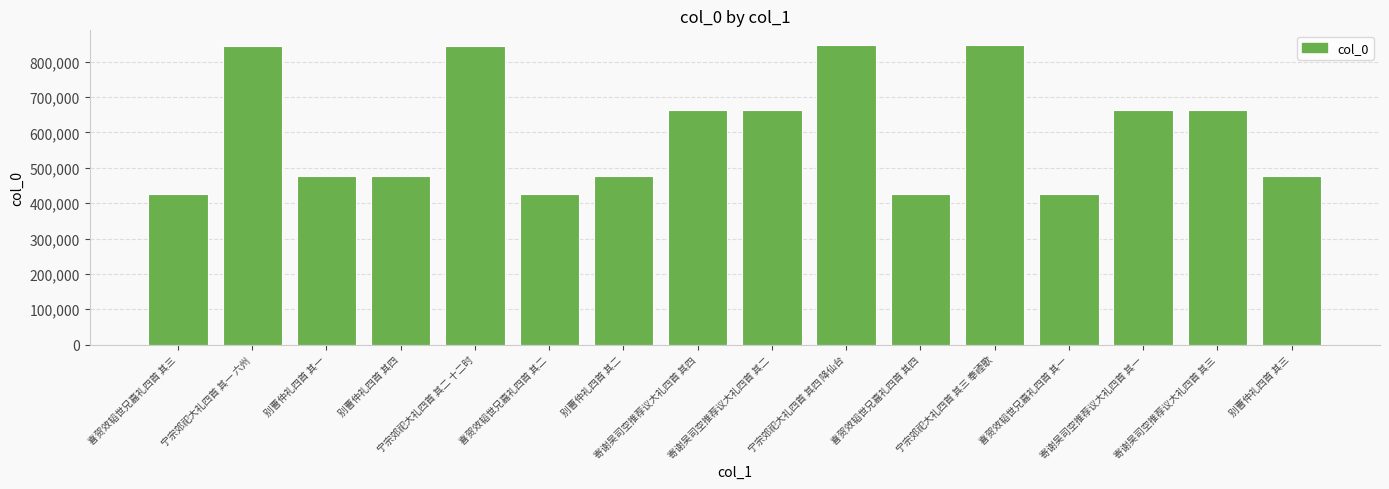

How many data points does each series have?

16